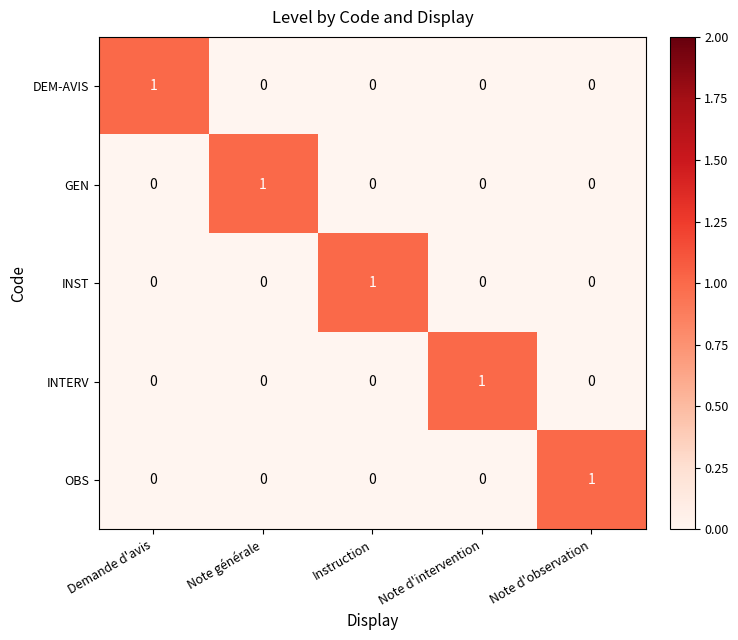

The GEN series shows 0 at Demande d'avis. True or false?

True